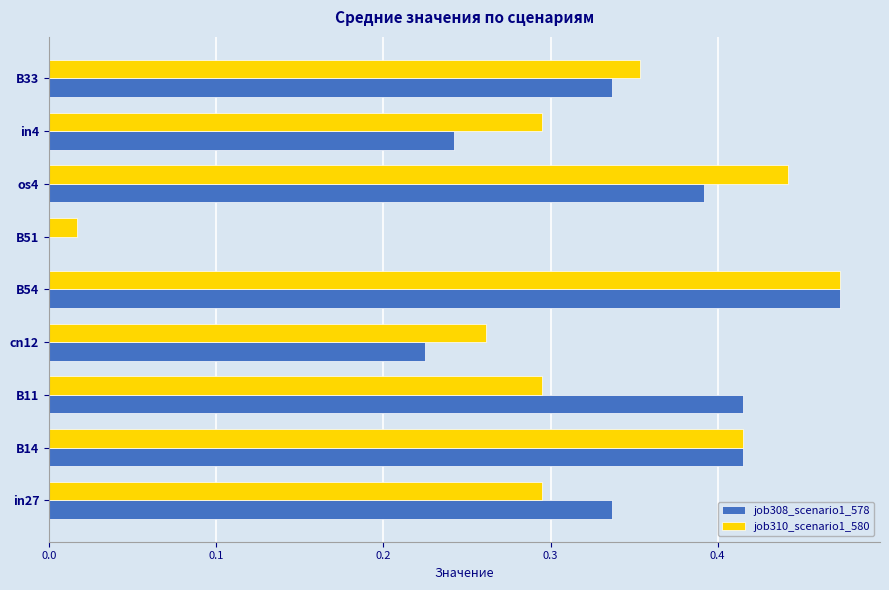

What is the sum of all job310_scenario1_580 values?

2.8